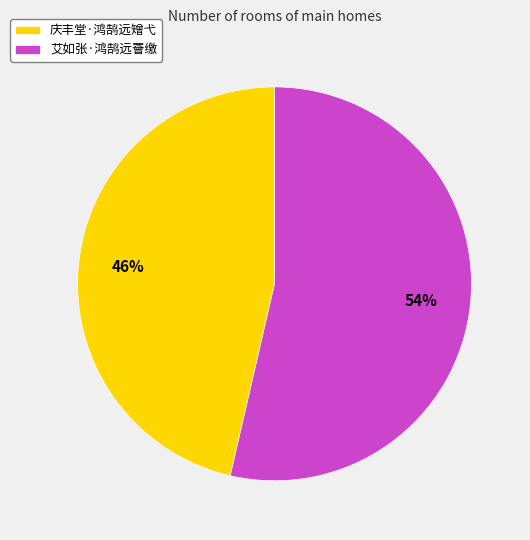

How many slices are in this pie chart?

2